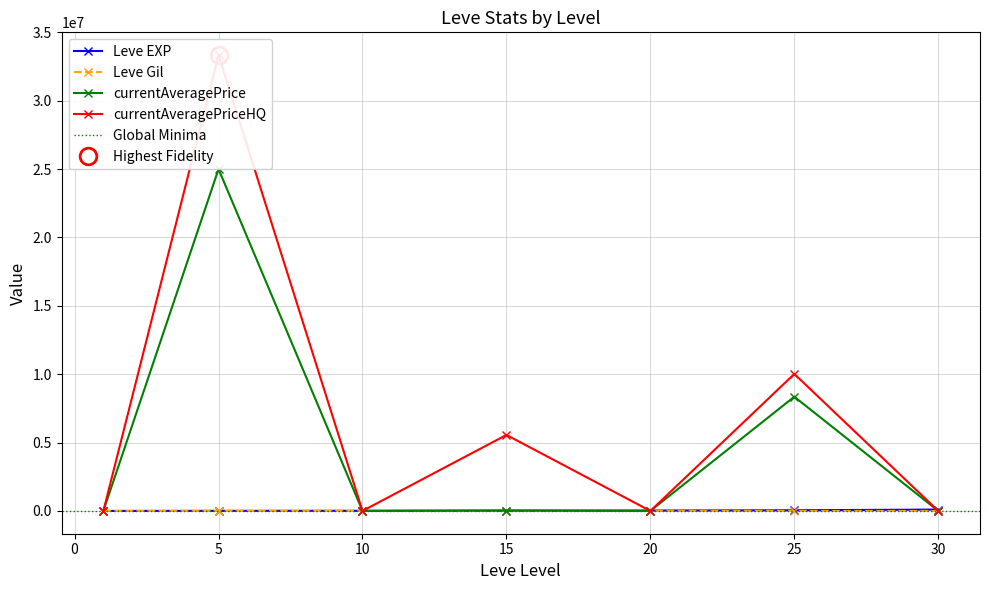

Read the currentAveragePrice value at 20, to the nearest 50.

2000